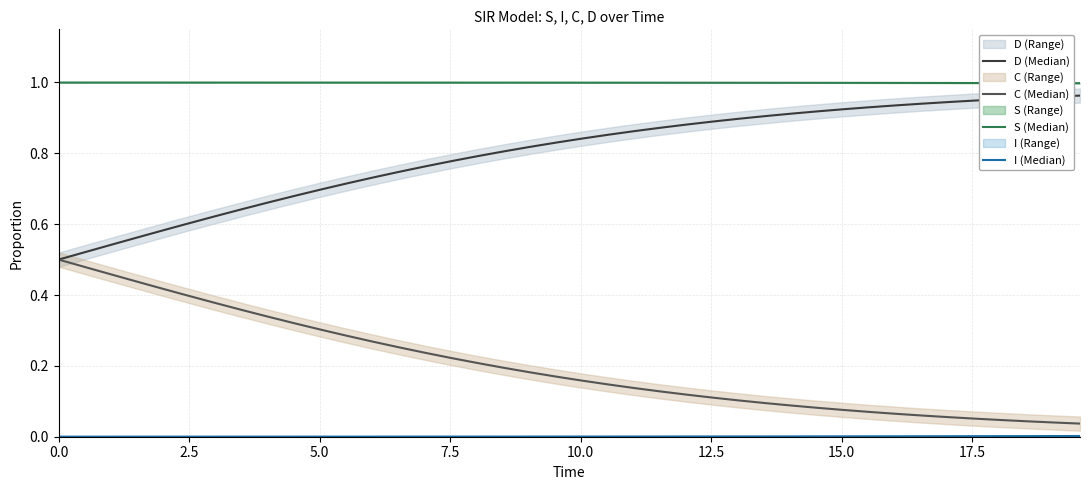

What is the label of the 6th point from the left?

12.5